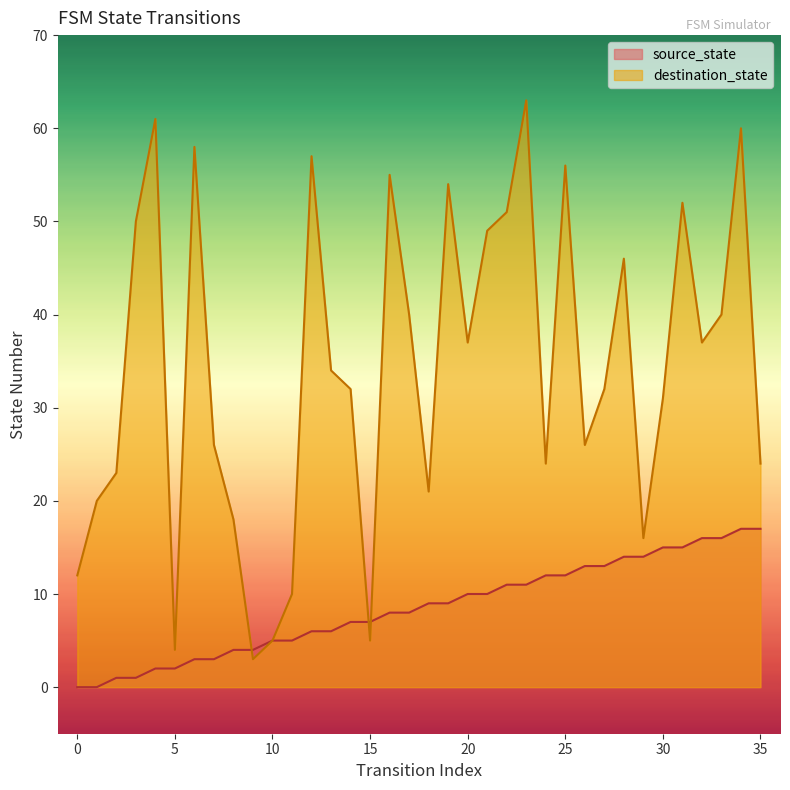

True or false: source_state has a value of 2 at 5.

True